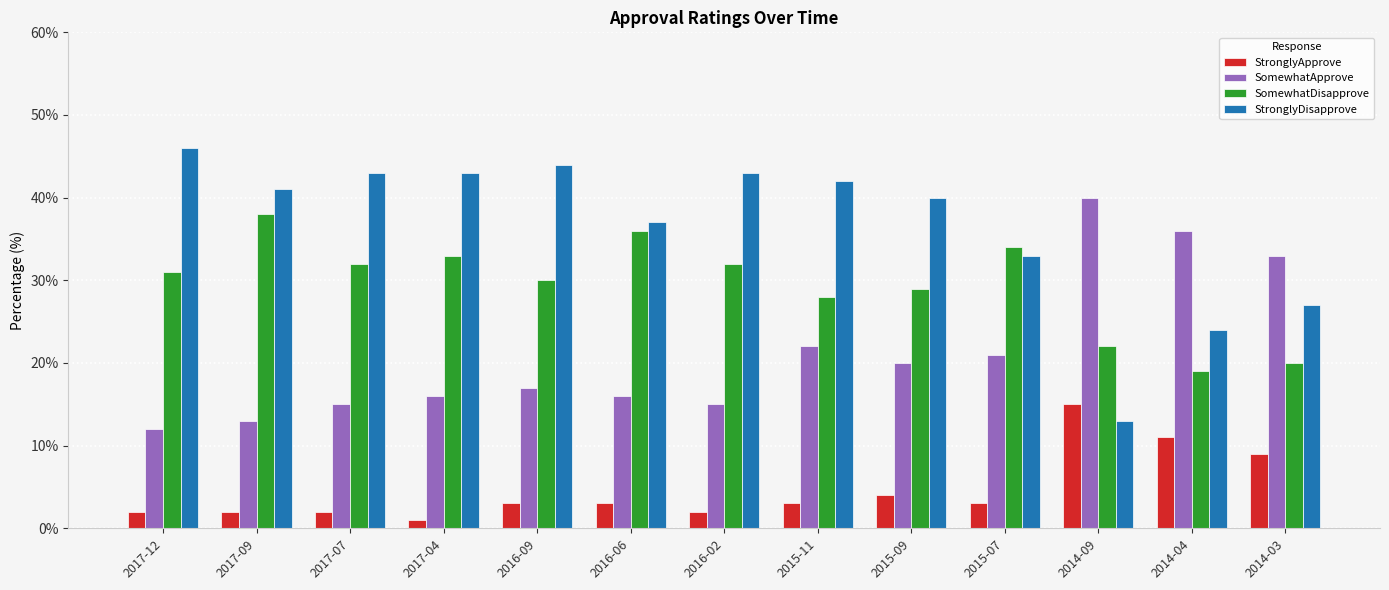

List the series in order of their overall mean, highest first.

StronglyDisapprove, SomewhatDisapprove, SomewhatApprove, StronglyApprove